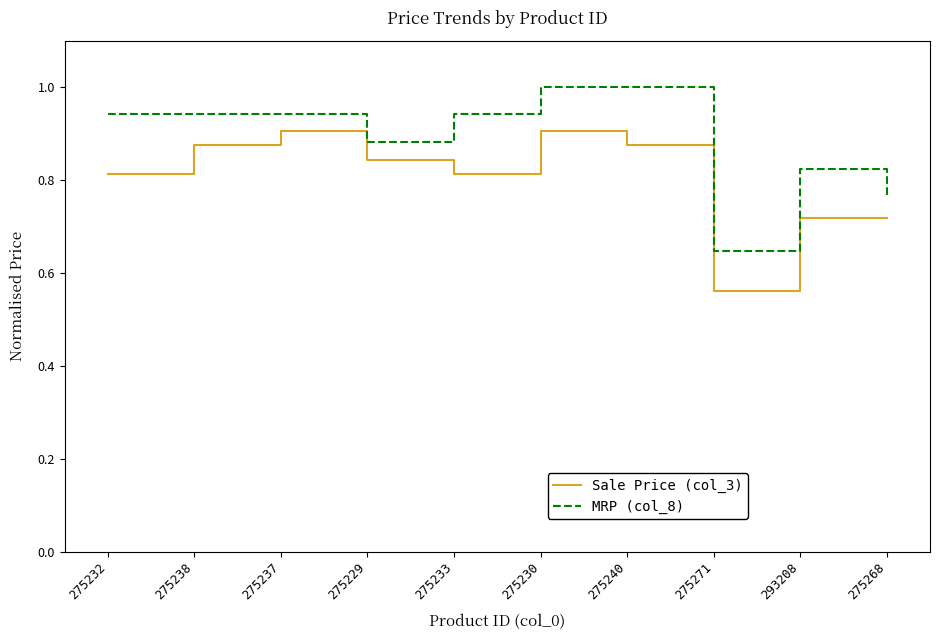

What position from the right is 275271?

3